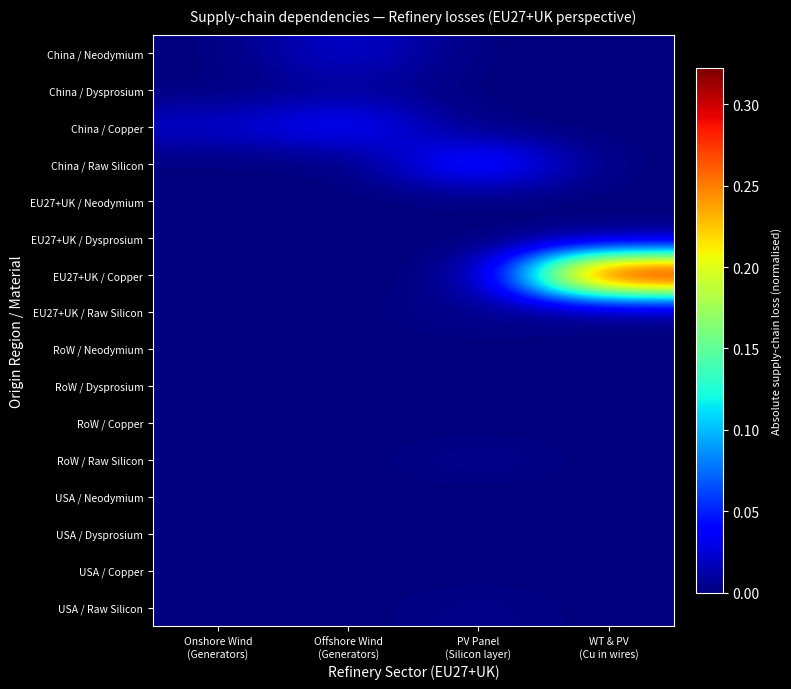

At which category is the sum across all series the highest?

WT & PV
(Cu in wires)